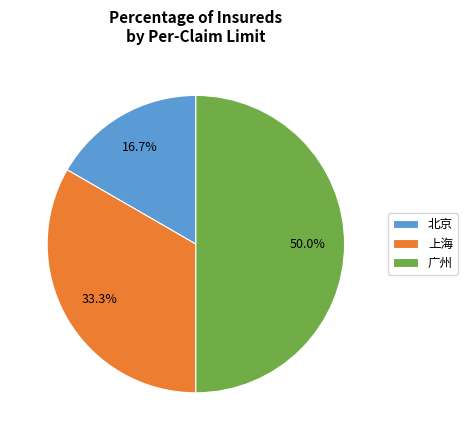

Which slice is the largest?

广州